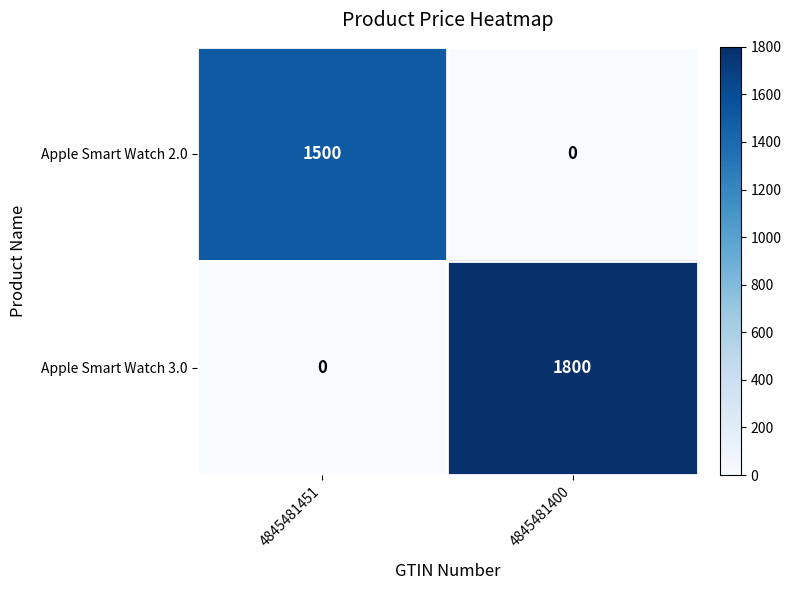

What is the maximum value for Apple Smart Watch 2.0?

1500